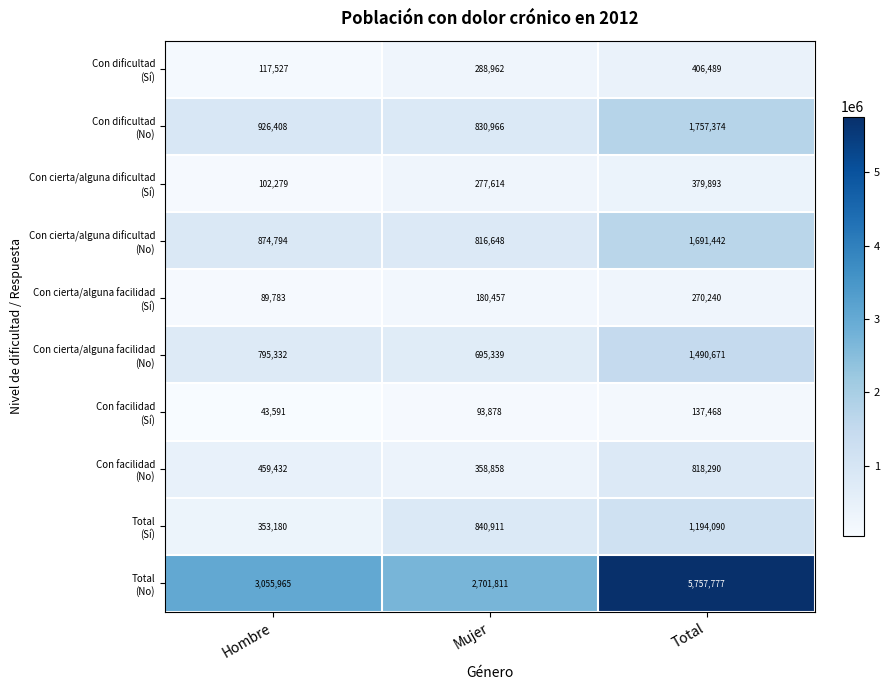

What is the difference between the highest and lowest values at Mujer?

2607933